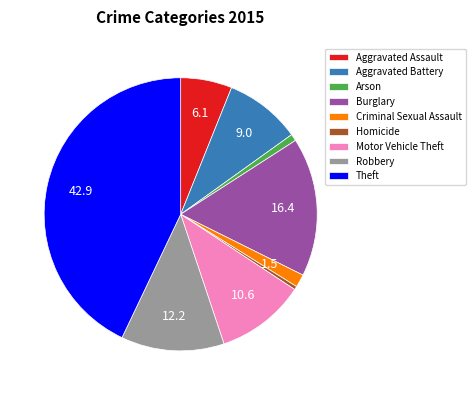

Does any single category account for the majority?

No